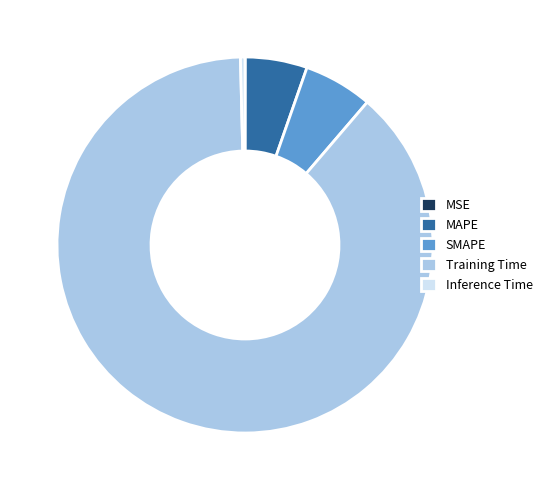

Do MAPE and SMAPE together represent more than half of the pie?

No